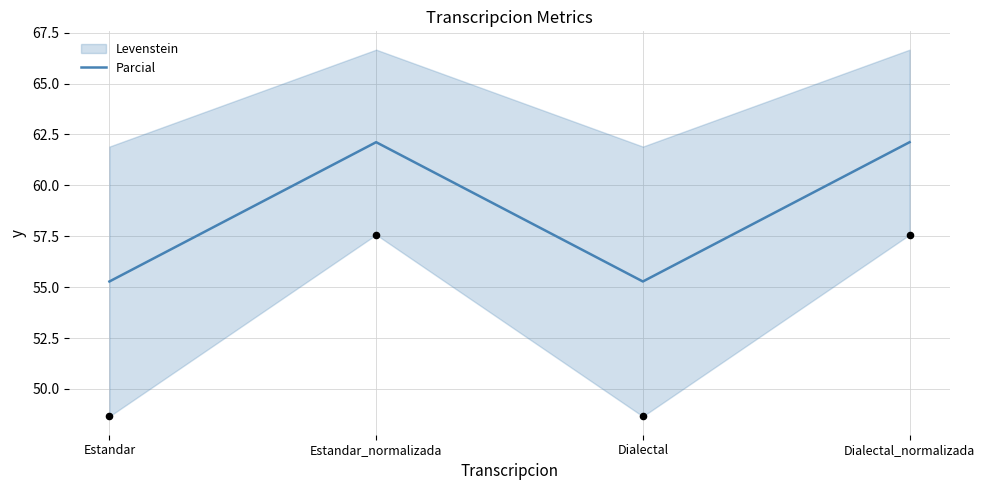

What is the change in value from Estandar to Estandar_normalizada?

+6.8